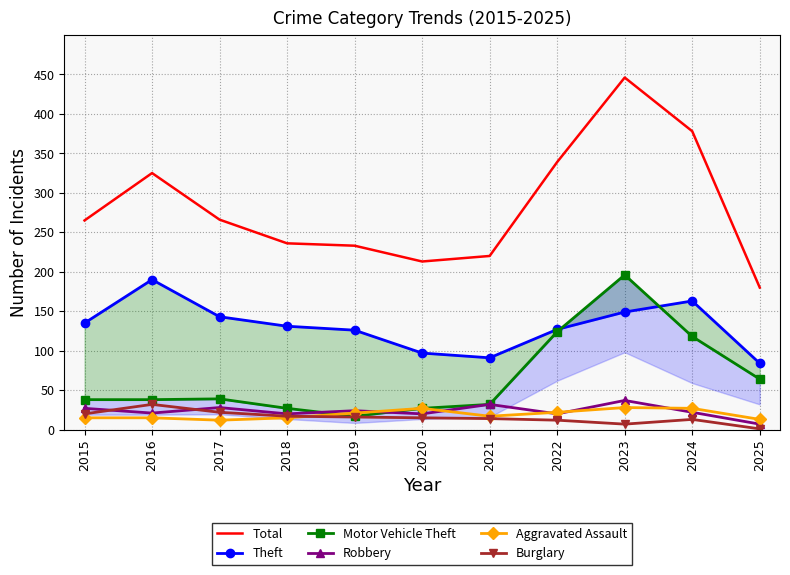

How many categories are shown in the chart?

11